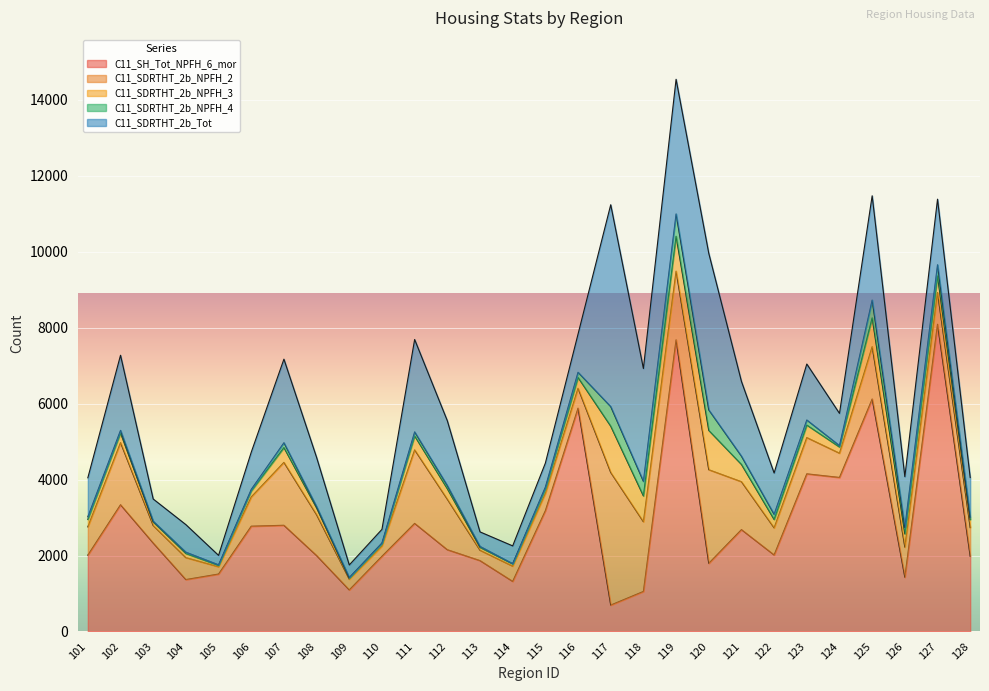

What is the difference between the maximum and minimum values in the C11_SDRTHT_2b_NPFH_2 series?

3302